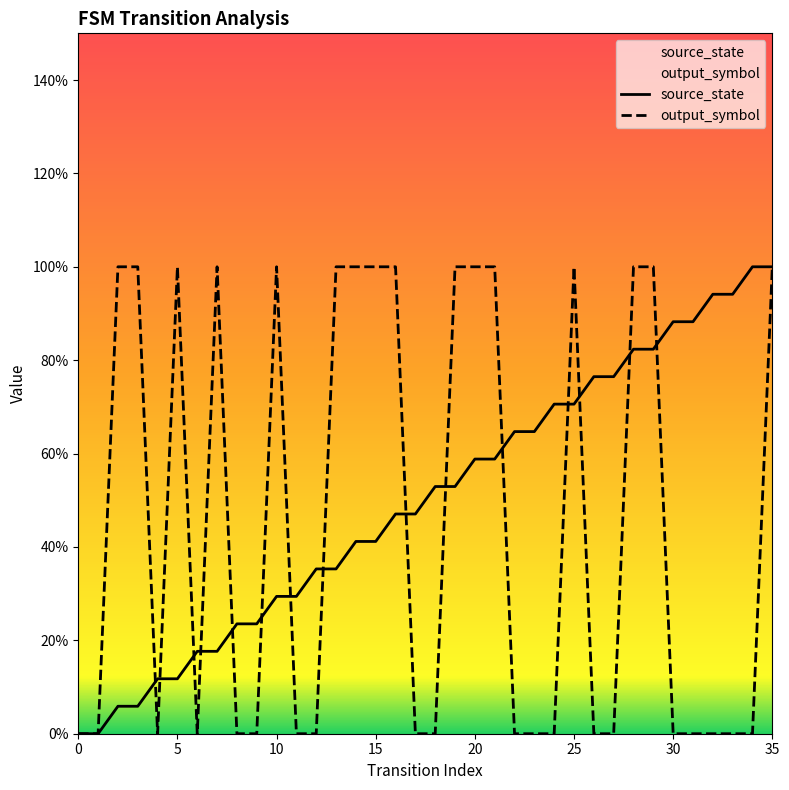

Rank the categories by output_symbol value from highest to lowest.

2, 3, 5, 7, 10, 13, 14, 15, 16, 19, 20, 21, 25, 28, 29, 35, 0, 1, 4, 6, 8, 9, 11, 12, 17, 18, 22, 23, 24, 26, 27, 30, 31, 32, 33, 34